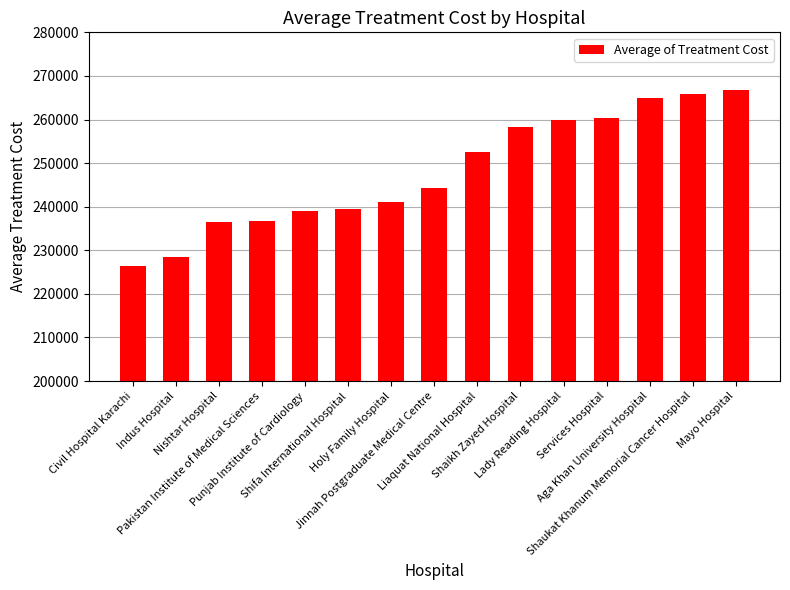

What is the label of the 14th bar from the right?

Indus Hospital